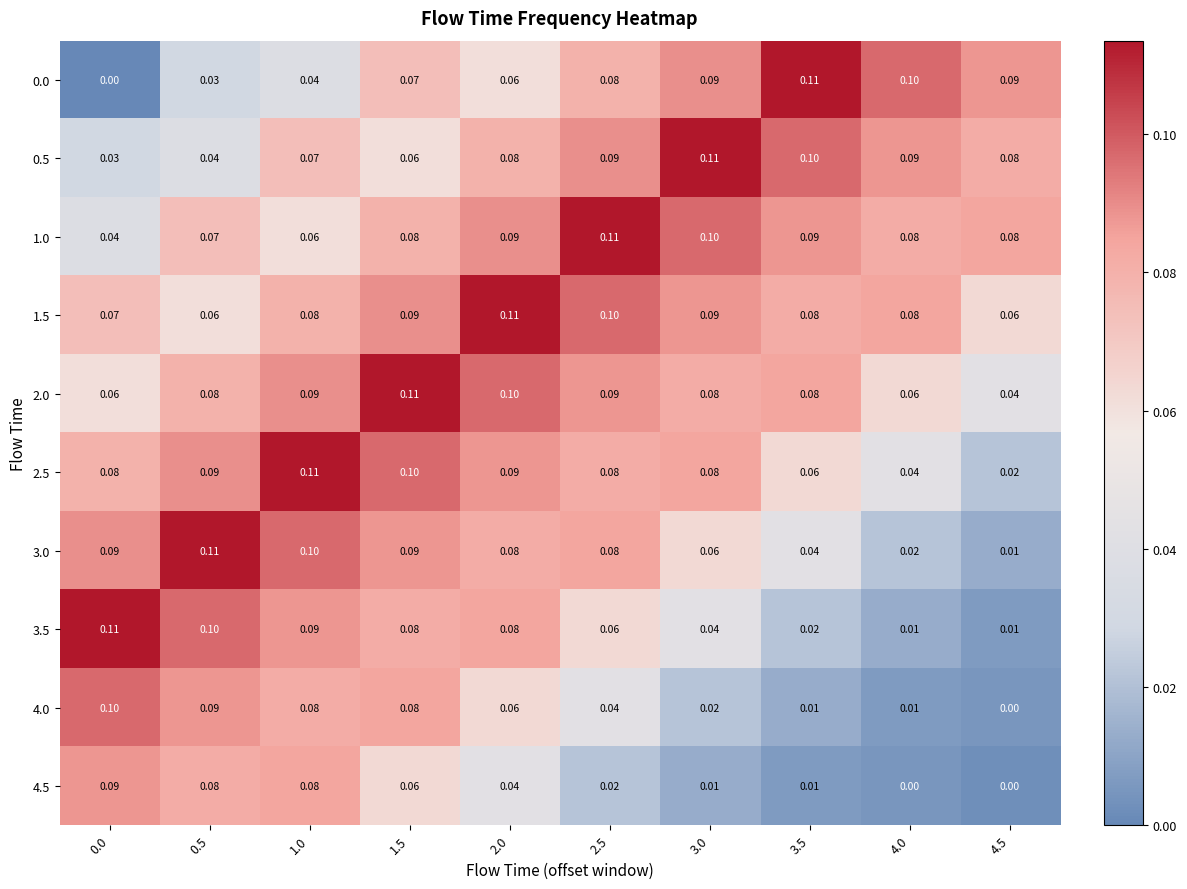

At which category is the sum across all series the highest?

1.5